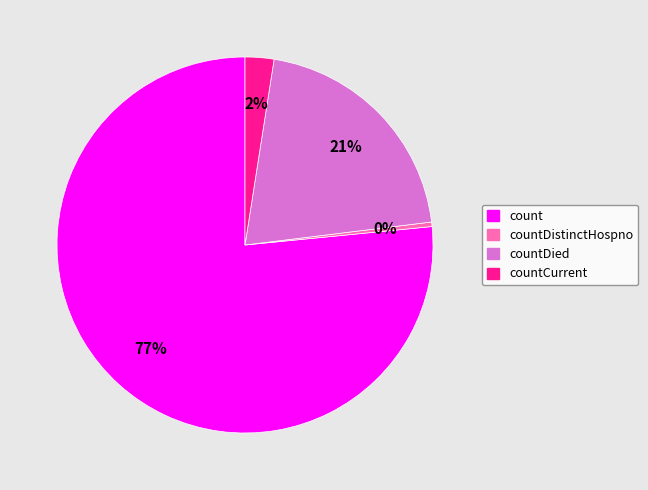

Is there a majority slice in this chart?

Yes